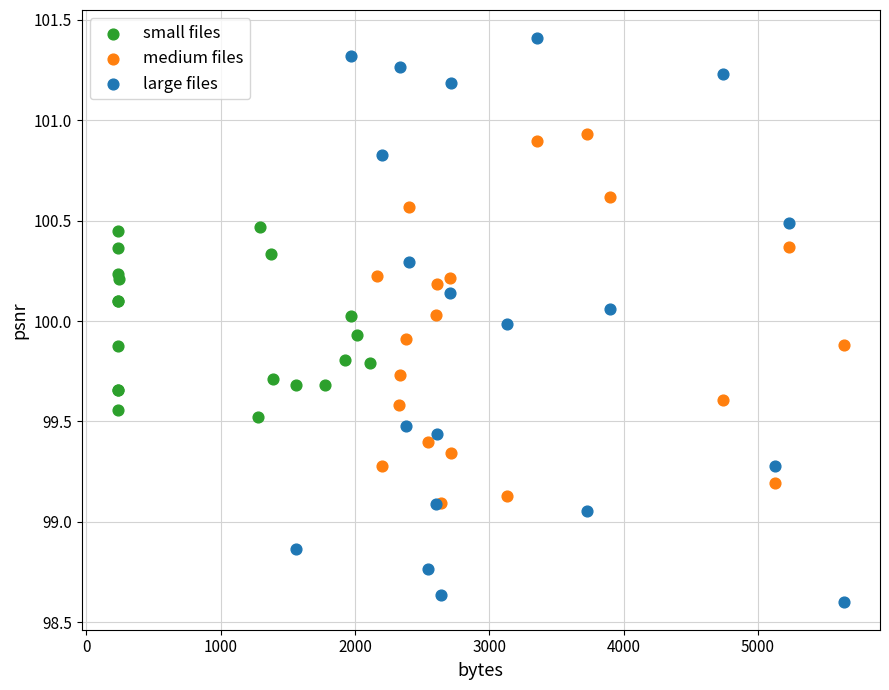

Which series has the largest Y range (max minus min)?

large files